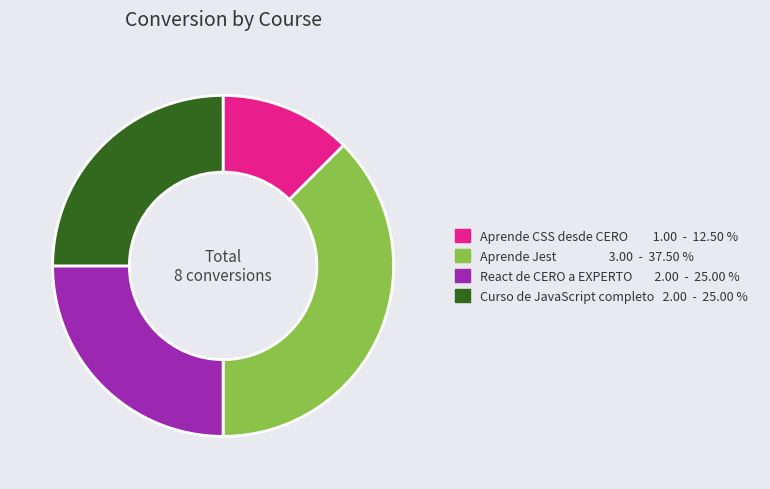

Which slice is the largest?

Aprende Jest